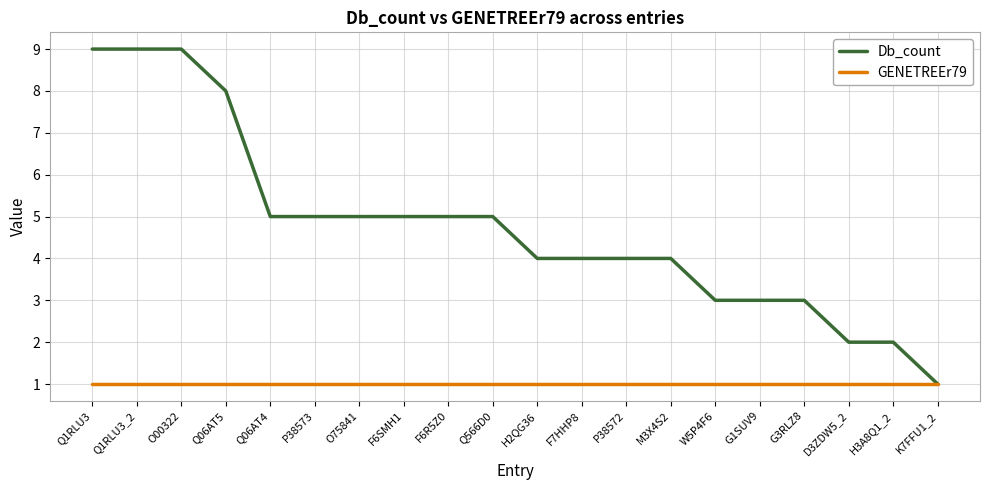

The GENETREEr79 series shows 0 at W5P4F6. True or false?

False